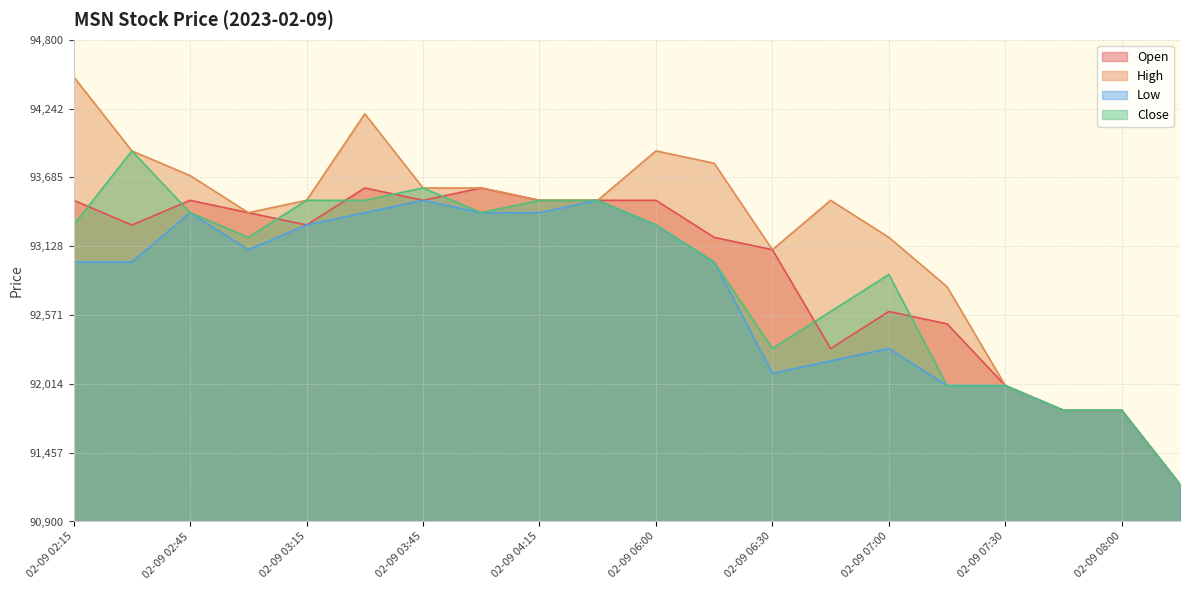

Rank the categories by Low value from lowest to highest.

02-10 07:45, 02-09 07:45, 02-09 08:00, 02-09 07:15, 02-09 07:30, 02-09 06:30, 02-09 06:45, 02-09 07:00, 02-09 02:15, 02-09 02:30, 02-09 06:15, 02-09 03:00, 02-09 03:15, 02-09 06:00, 02-09 02:45, 02-09 03:30, 02-09 04:00, 02-09 04:15, 02-09 03:45, 02-09 04:30